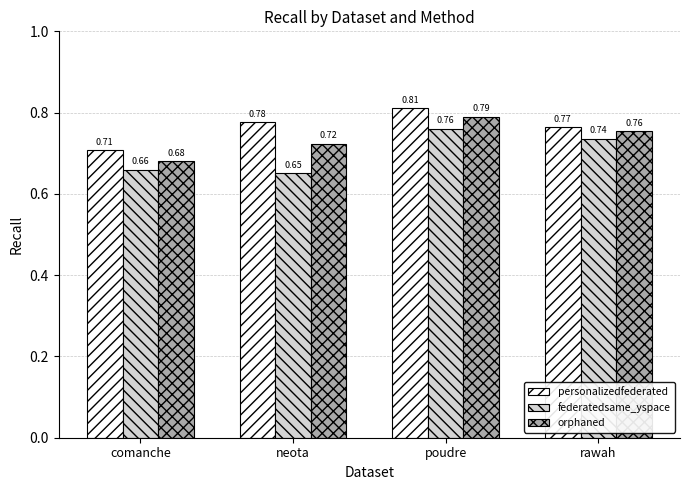

At which label is personalizedfederated closest to 0?

comanche